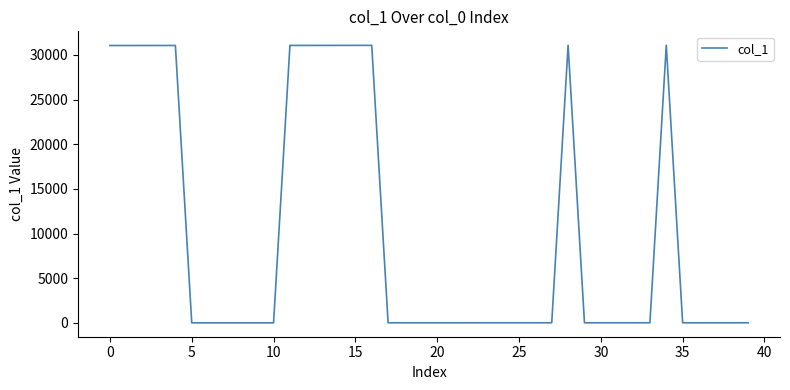

What is the greatest value displayed?

31095